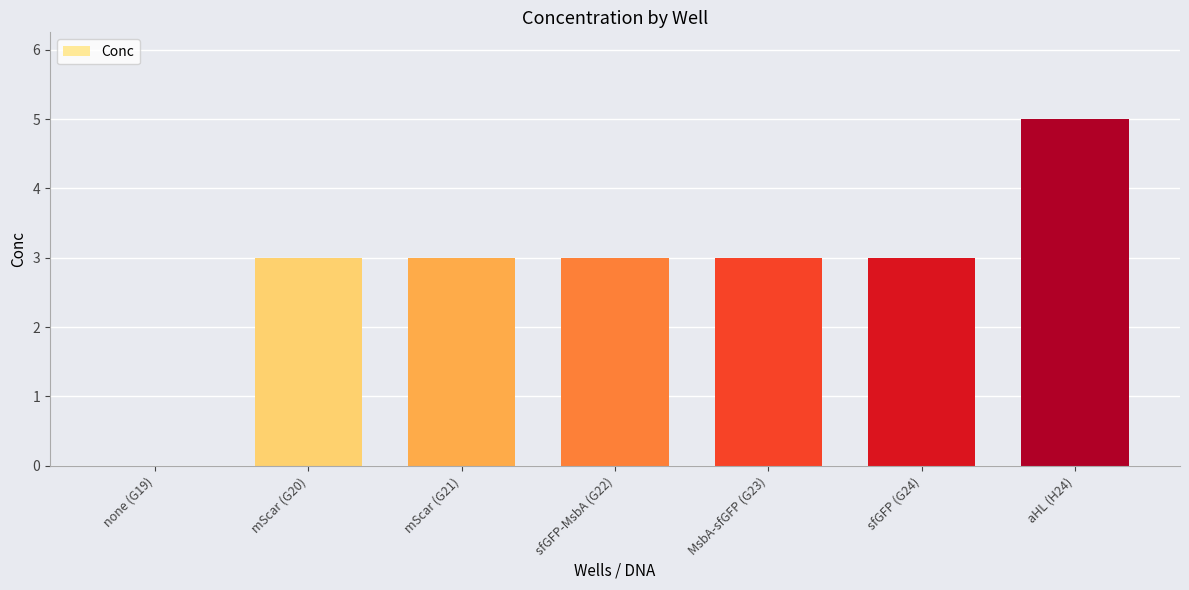

The chart shows a value of 4 at sfGFP (G24). True or false?

False